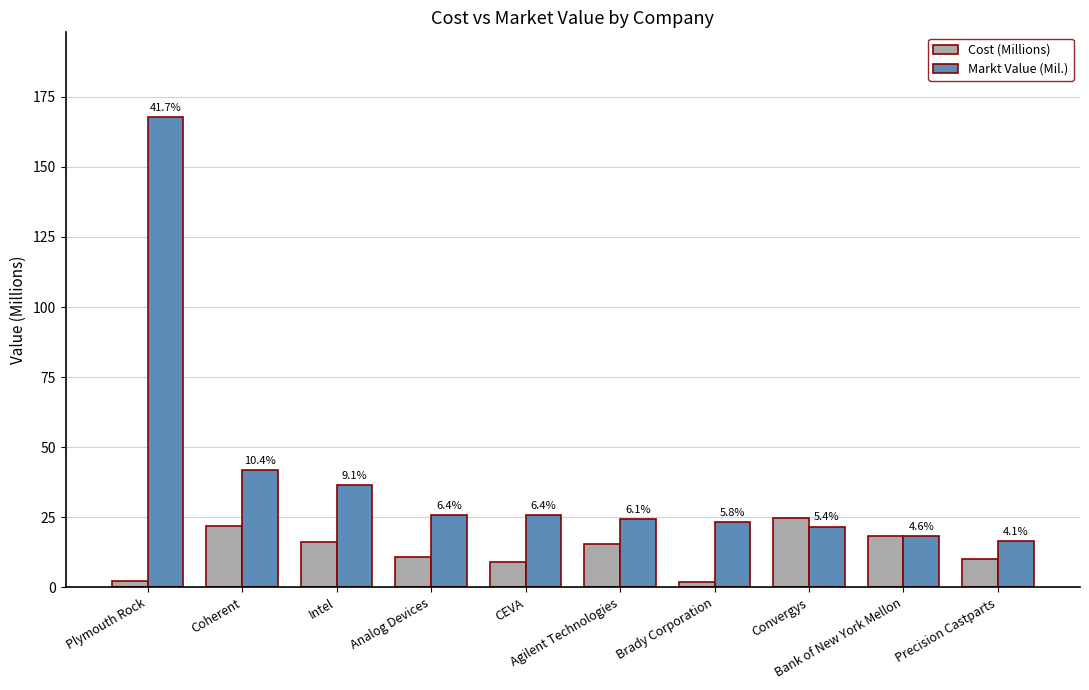

How many bars are there in total?

20